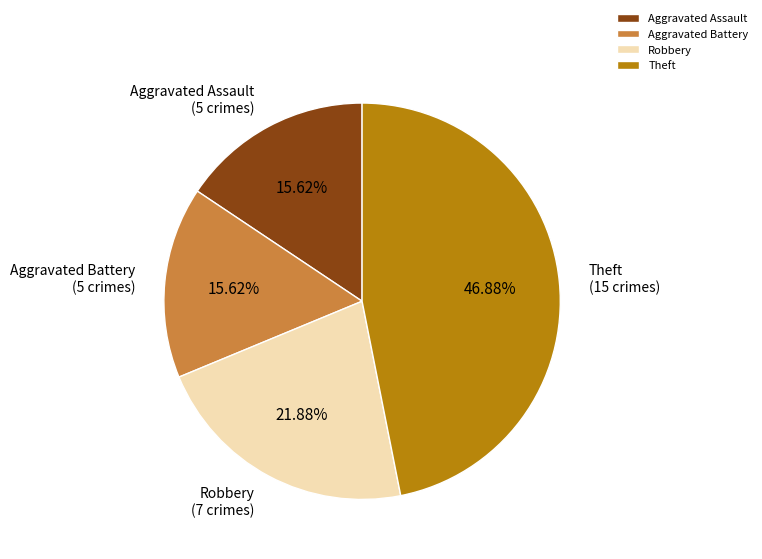

What is the ratio of the value at Robbery to the value at Aggravated Assault?

1.4